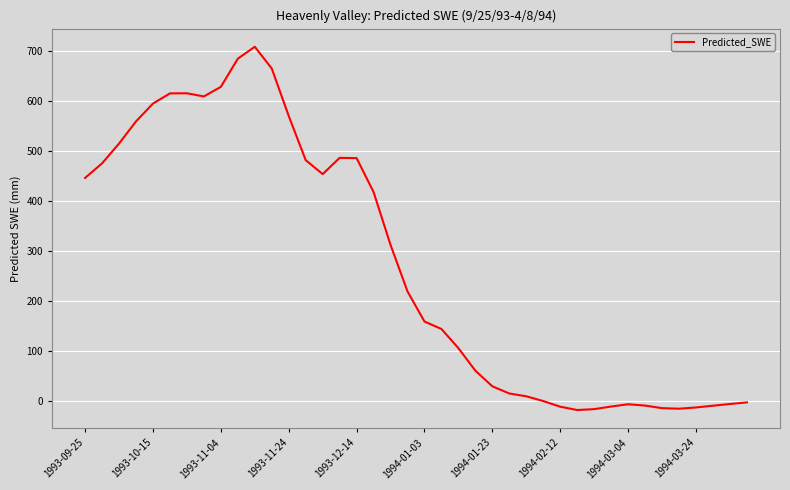

What is the difference between the maximum and minimum values?

727.4